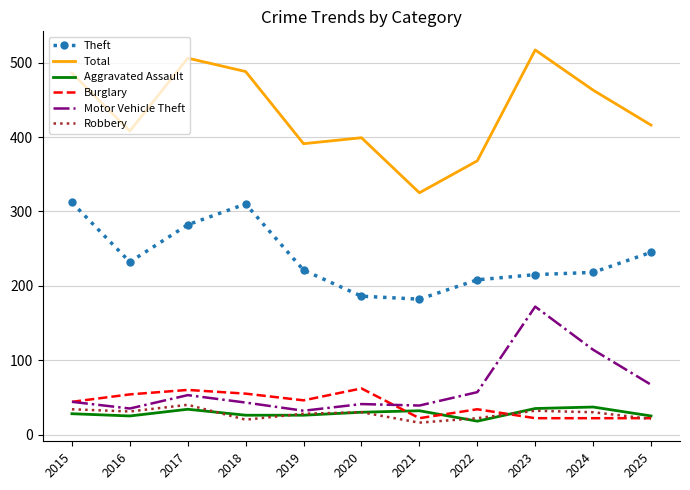

In Robbery, how many points are higher than both neighbors (excluding endpoints)?

3